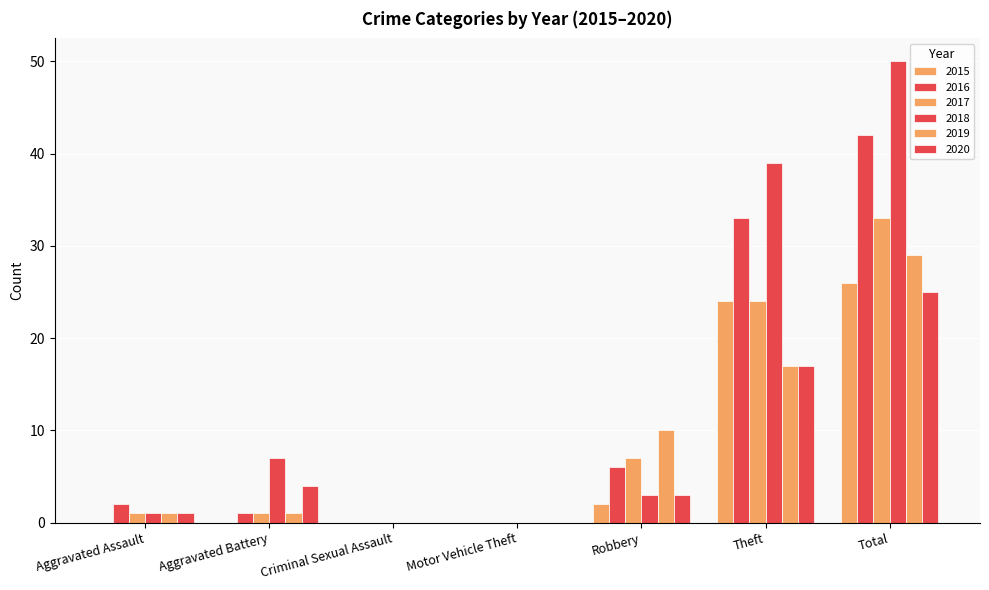

Which series has the largest total across all categories?

2018